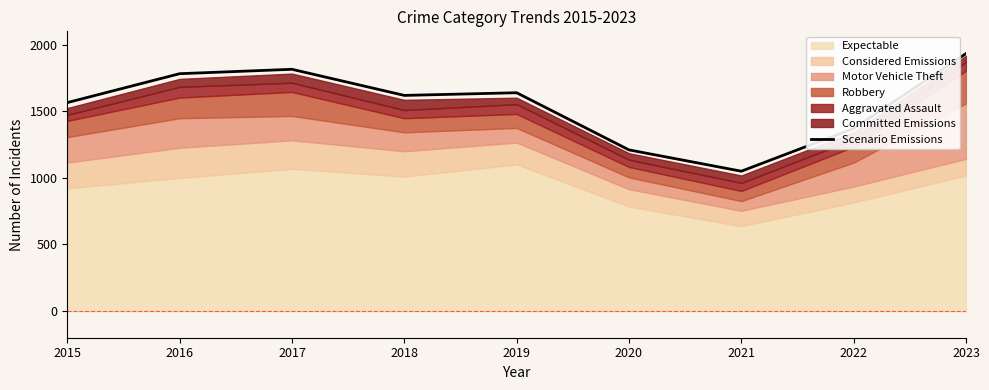

Does the chart display data point markers on the line(s)?

No